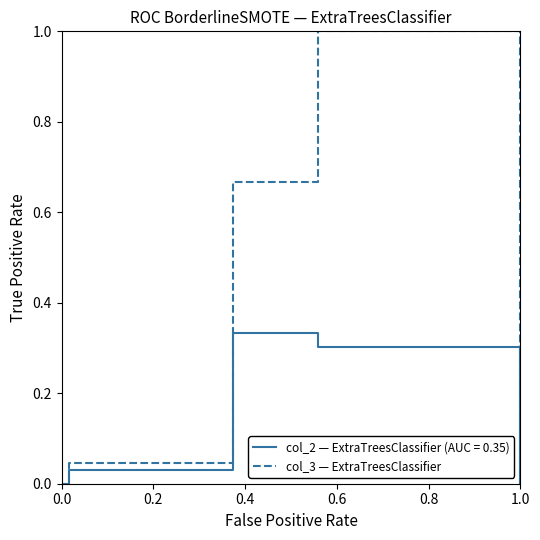

List the series in order of their overall mean, lowest first.

col_2 — ExtraTreesClassifier (AUC = 0.35), col_3 — ExtraTreesClassifier